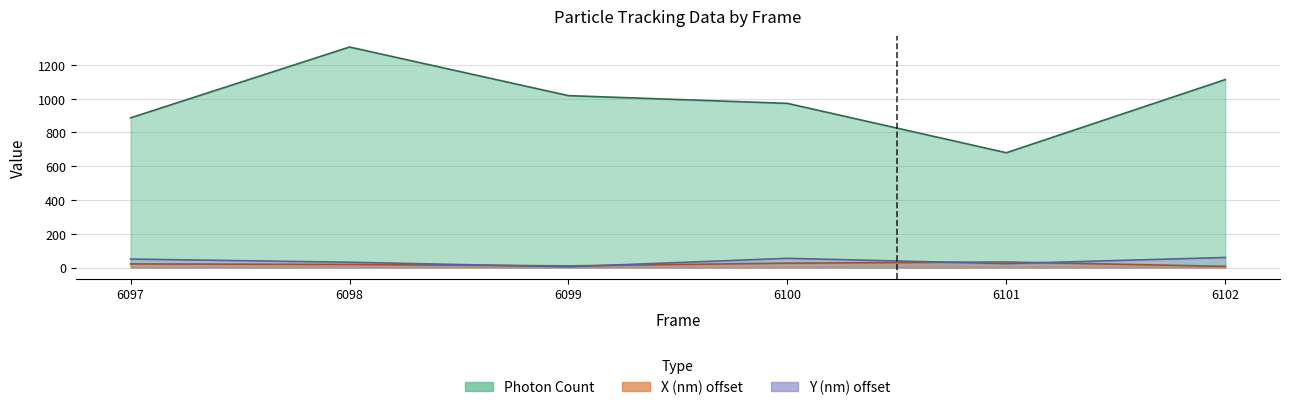

What value does the Photon Count series have at 6101?

679.8